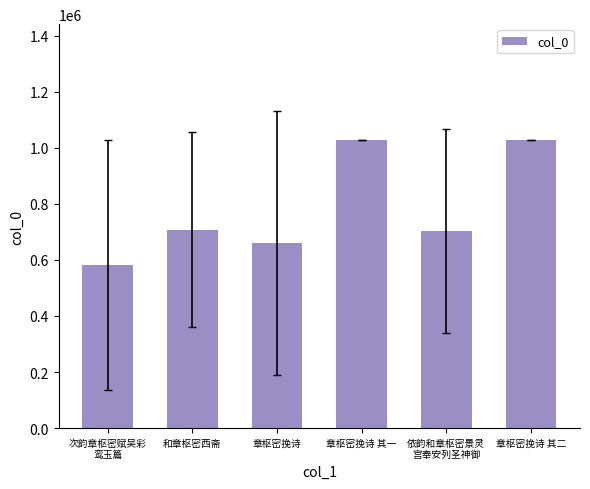

What is the label of the 2nd bar from the right?

依韵和章枢密景灵
宫奉安列圣神御